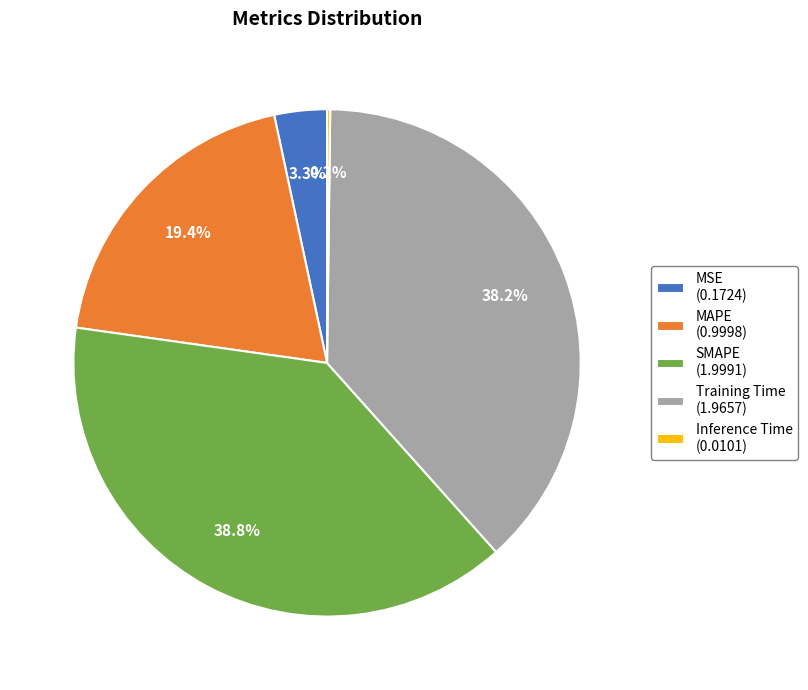

Between MSE (0.1724) and SMAPE (1.9991), which is larger?

SMAPE (1.9991)